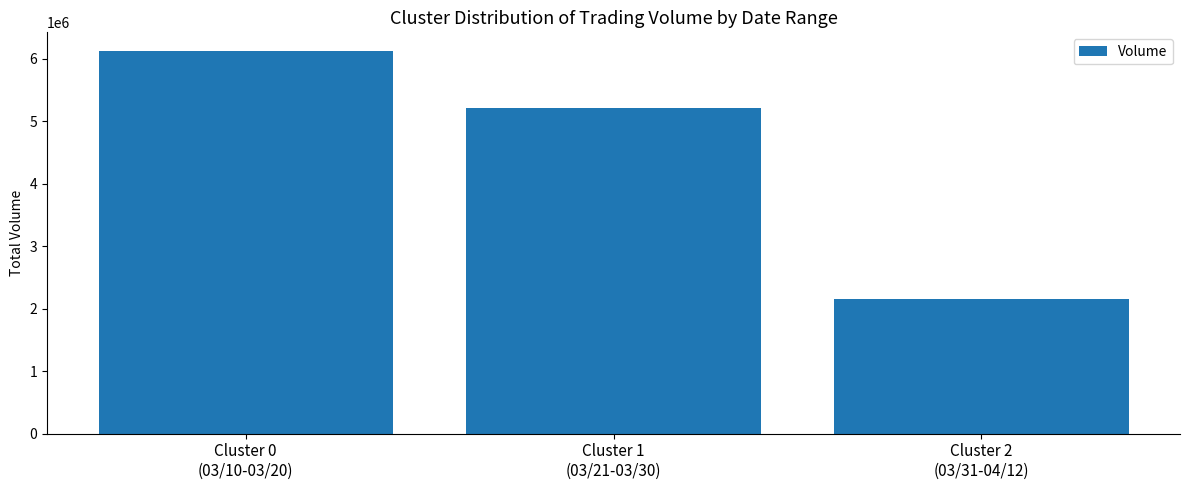

Reading left to right, extract all data points from this chart.

Cluster 0
(03/10-03/20)=6114000	Cluster 1
(03/21-03/30)=5212000	Cluster 2
(03/31-04/12)=2153000